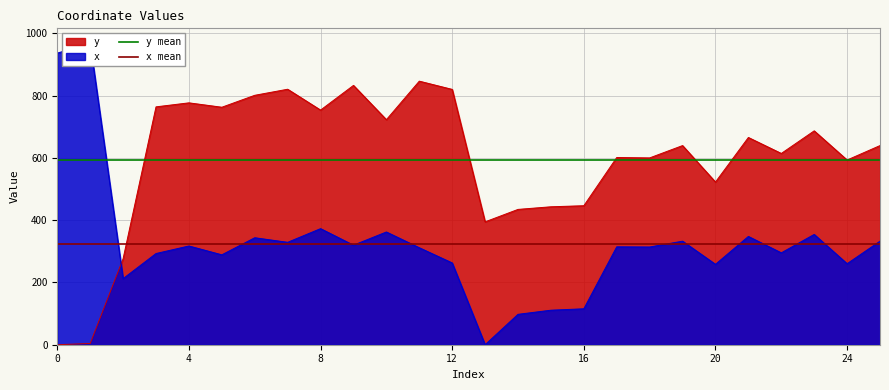

What is the value of the y mean point at the 2nd from the left?

594.7